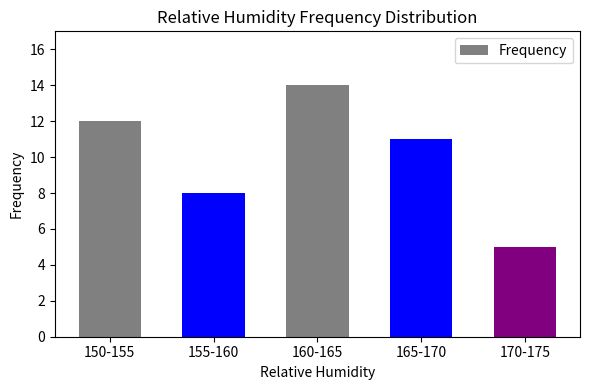

Read the value at 150-155.

12